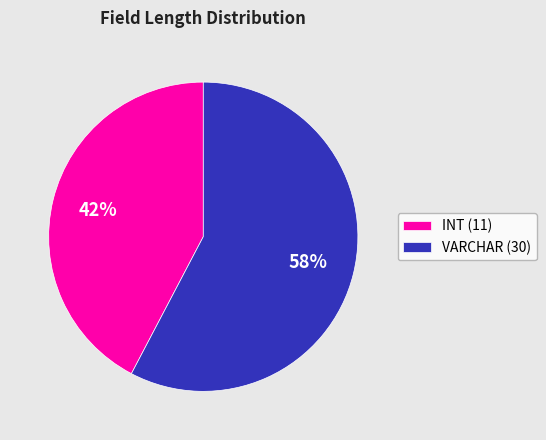

What is the majority slice?

VARCHAR (30)